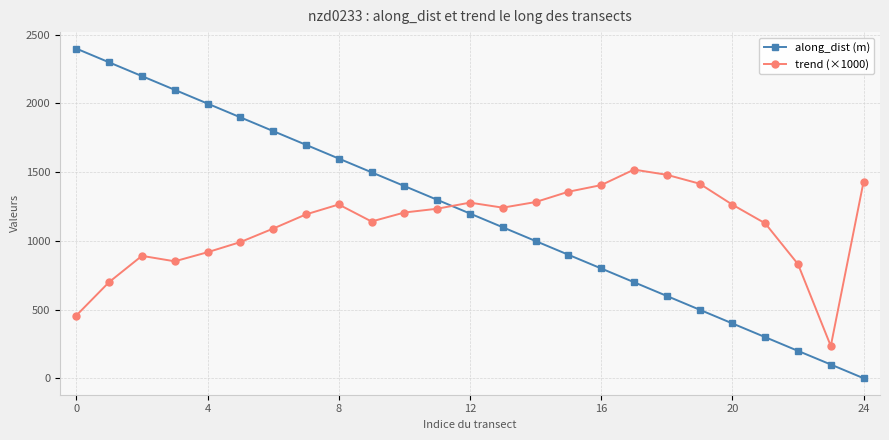

What is the maximum value shown in the chart?

2398.4